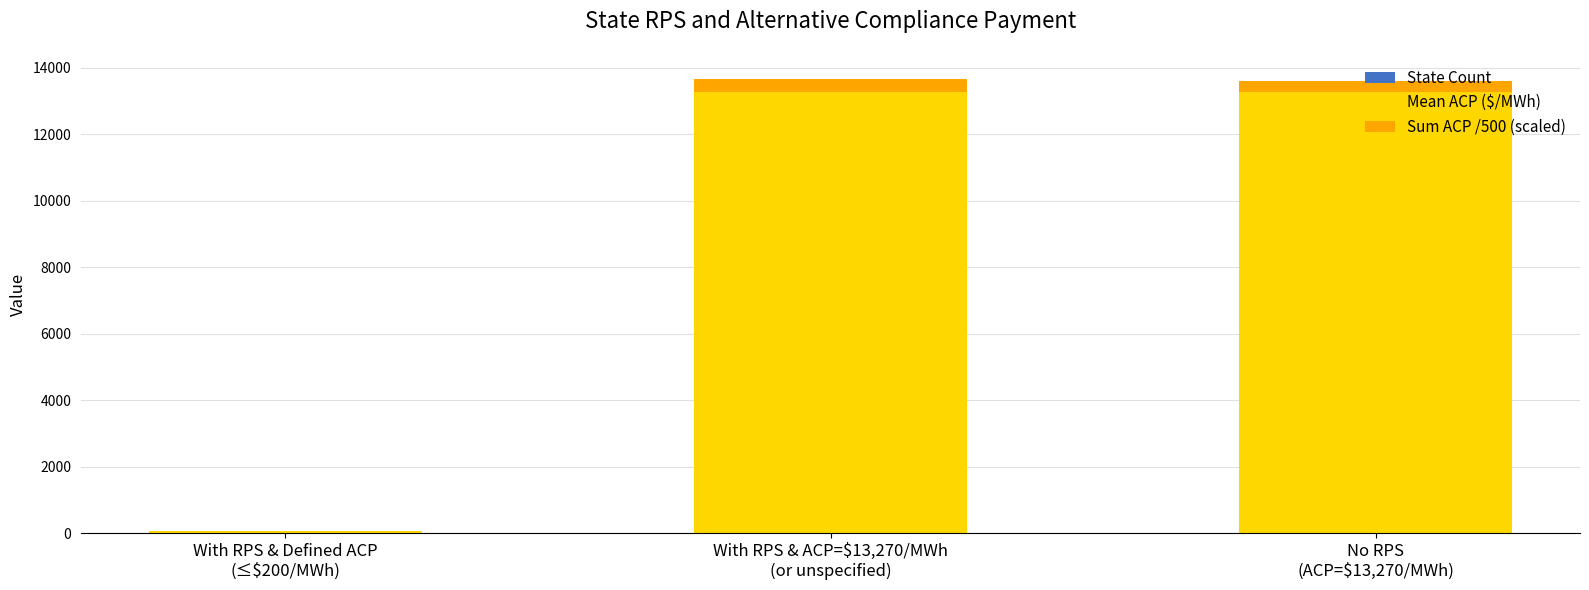

How many categories are shown in the chart?

3